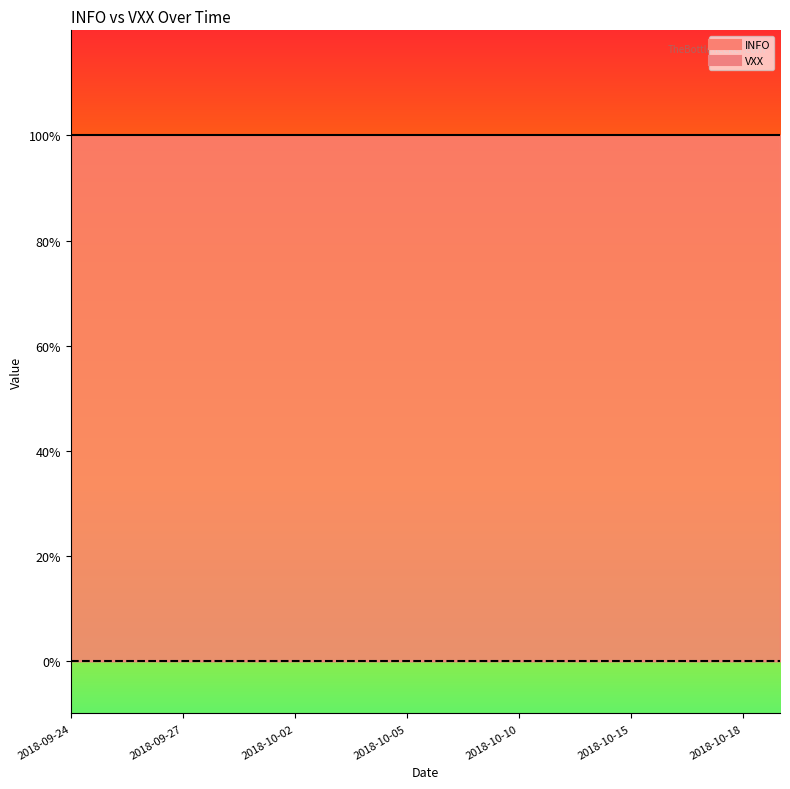

Which category has the lowest value across all series?

2018-09-24